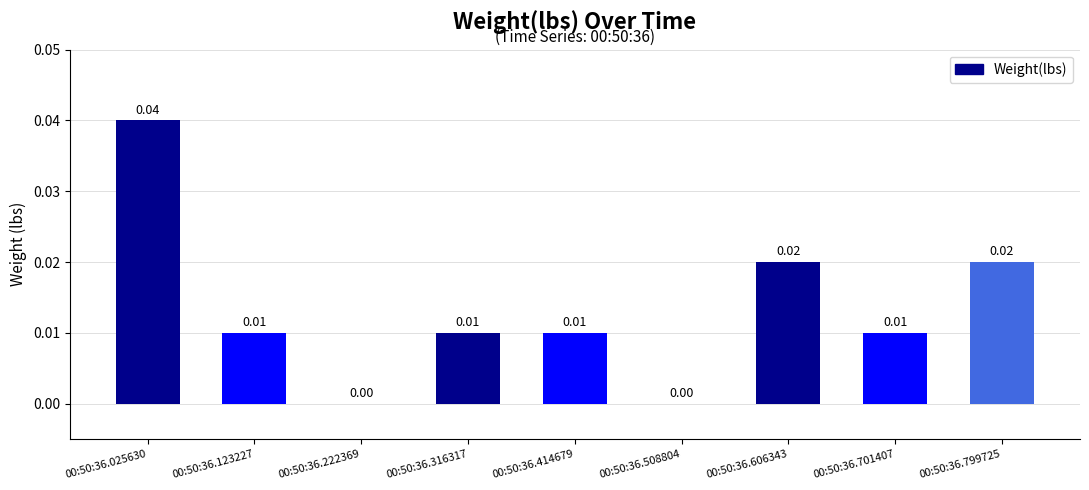

Between 00:50:36.025630 and 00:50:36.316317, which is larger?

00:50:36.025630